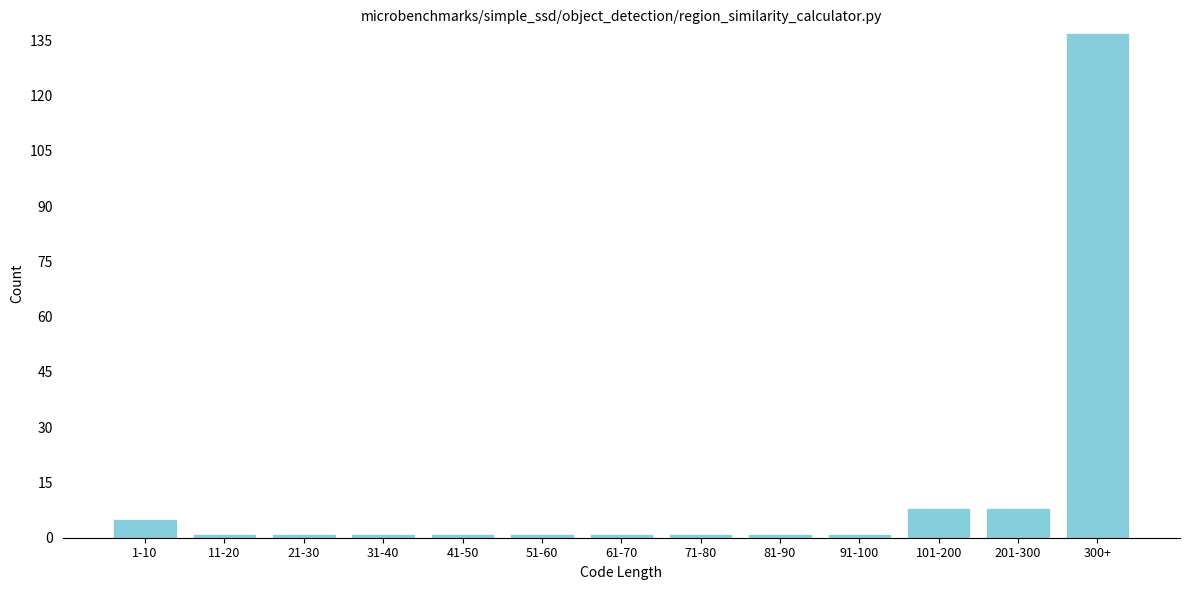

Reading right to left, list all the values displayed in this chart.

137	8	8	1	1	1	1	1	1	1	1	1	5